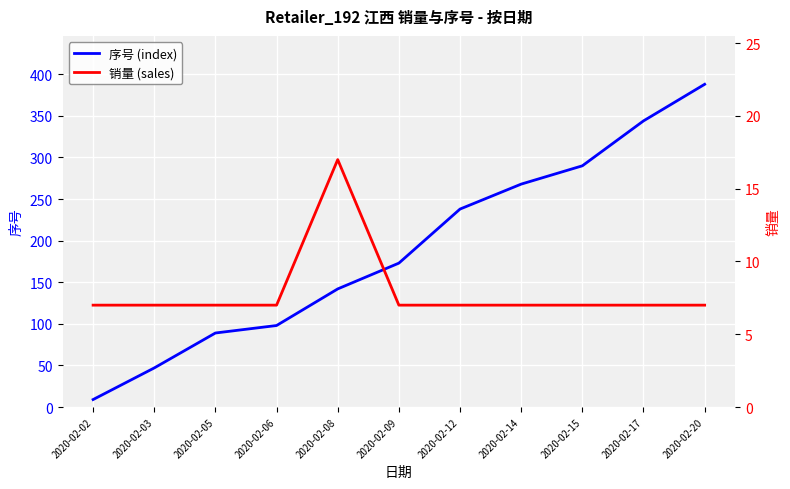

At 2020-02-15, list the series in order from largest to smallest.

序号 (index), 销量 (sales)